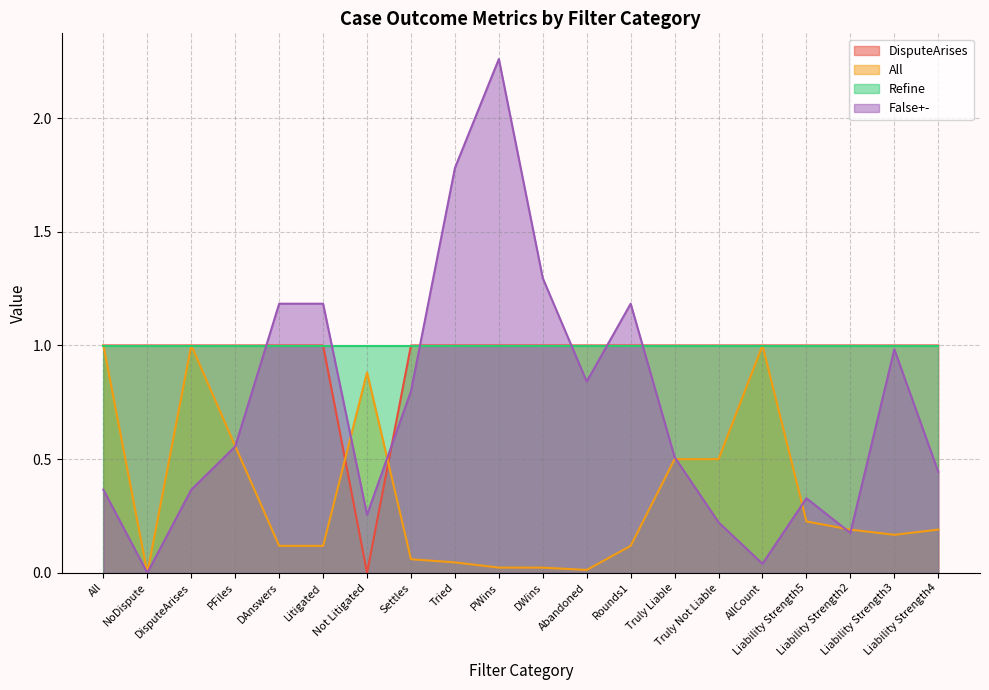

Which series has the largest range (max minus min)?

False+-